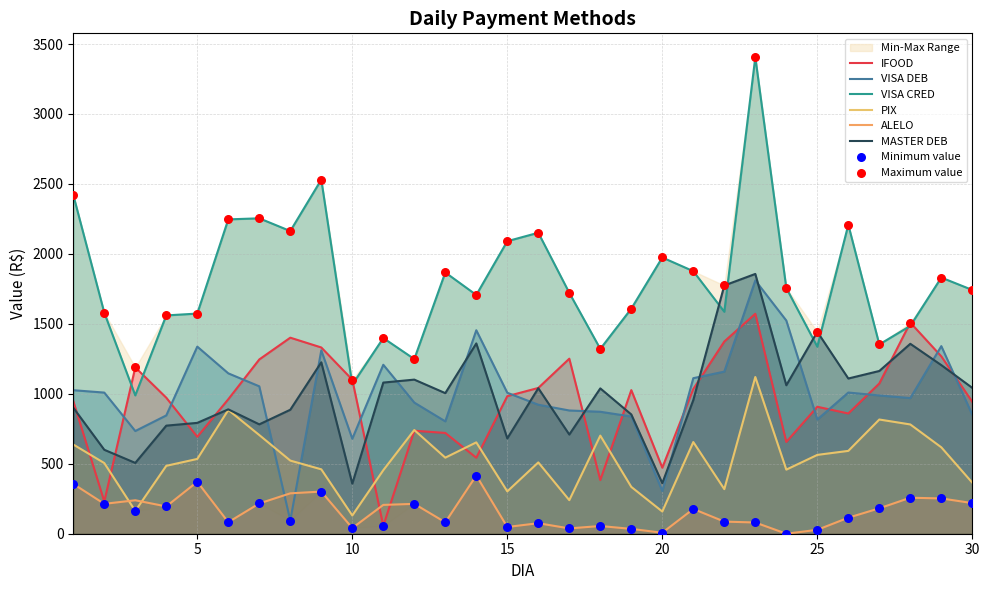

What is the total value across all series at 29?

6514.2